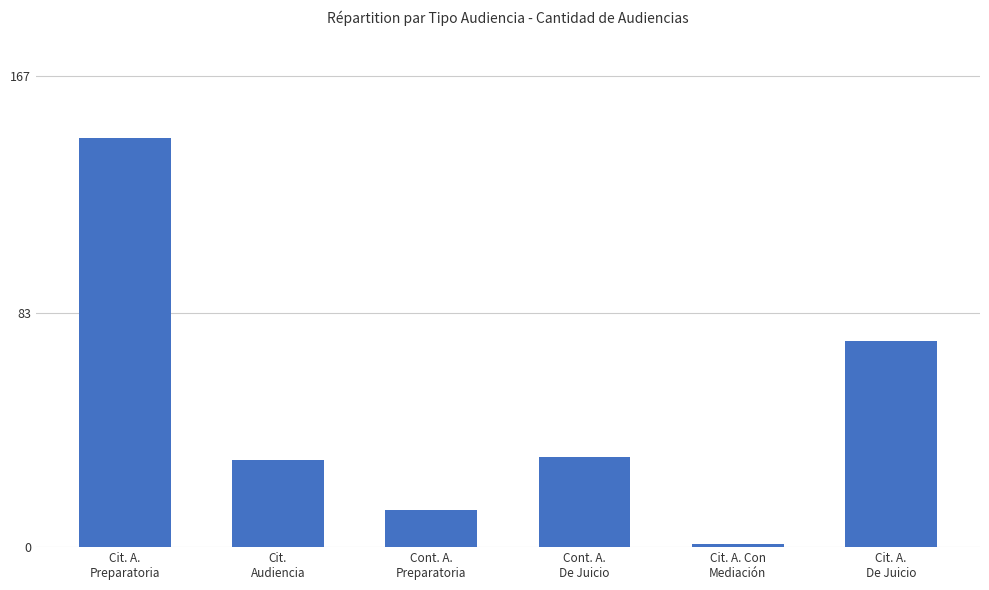

What position from the right is Cit. A.
De Juicio?

1